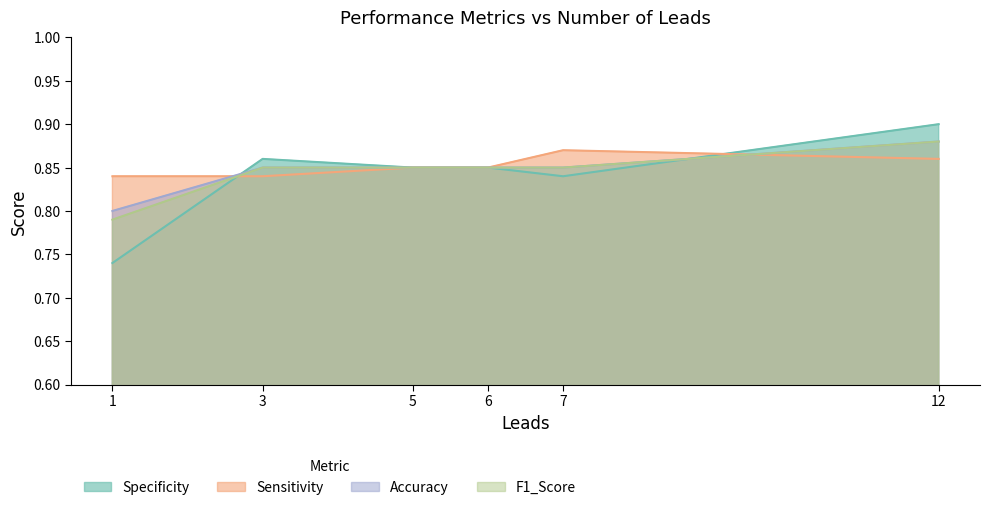

How many distinct data groups are displayed?

4